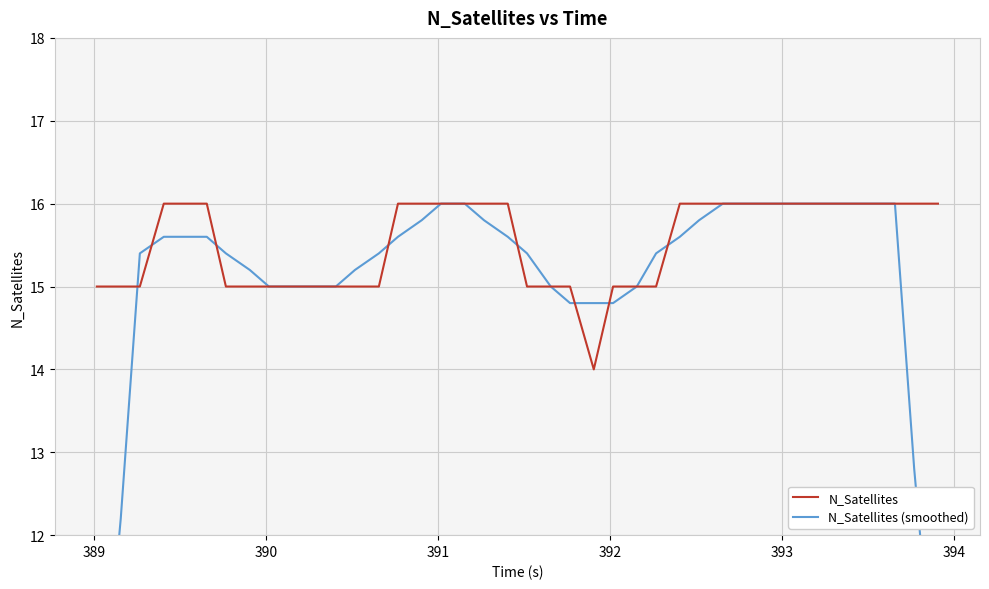

How many distinct data groups are displayed?

2